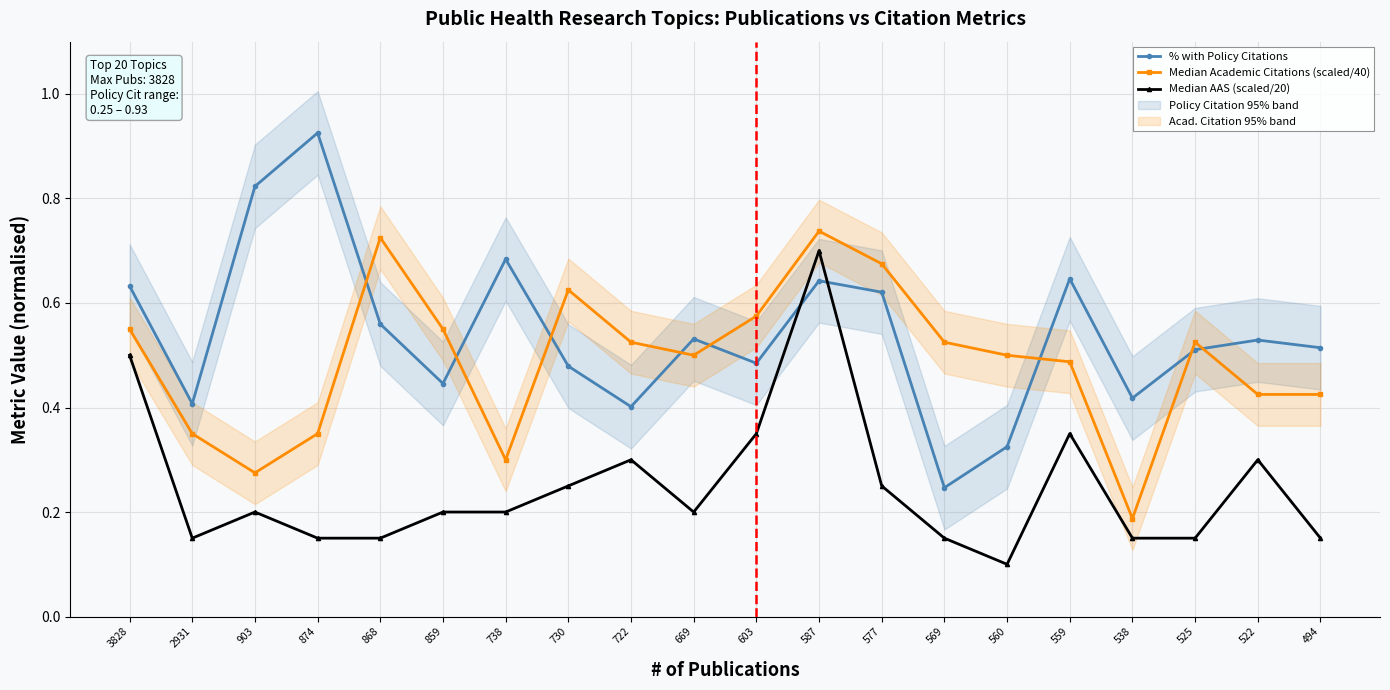

Where is Median Academic Citations (scaled/40) nearest to the value 0?

538